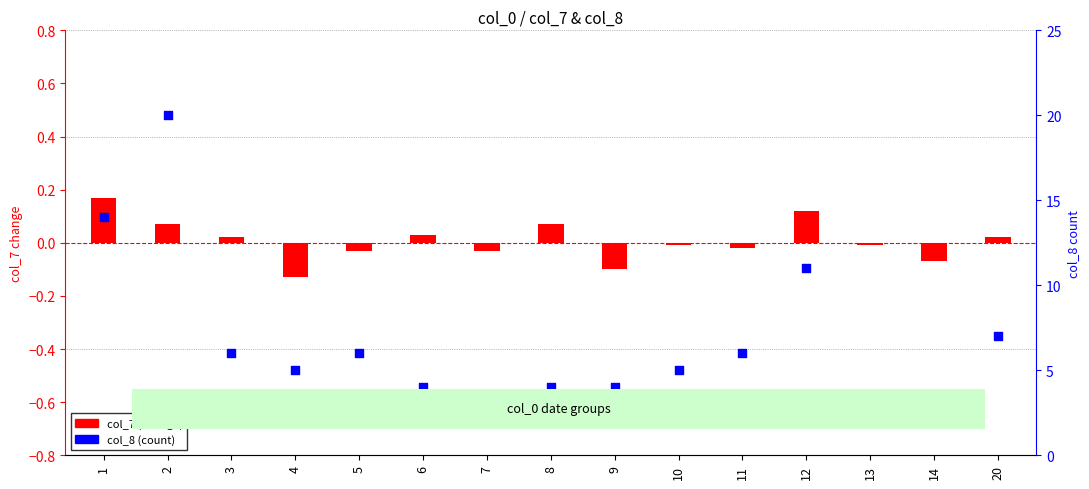

At how many categories does at least one series exceed 1?

15